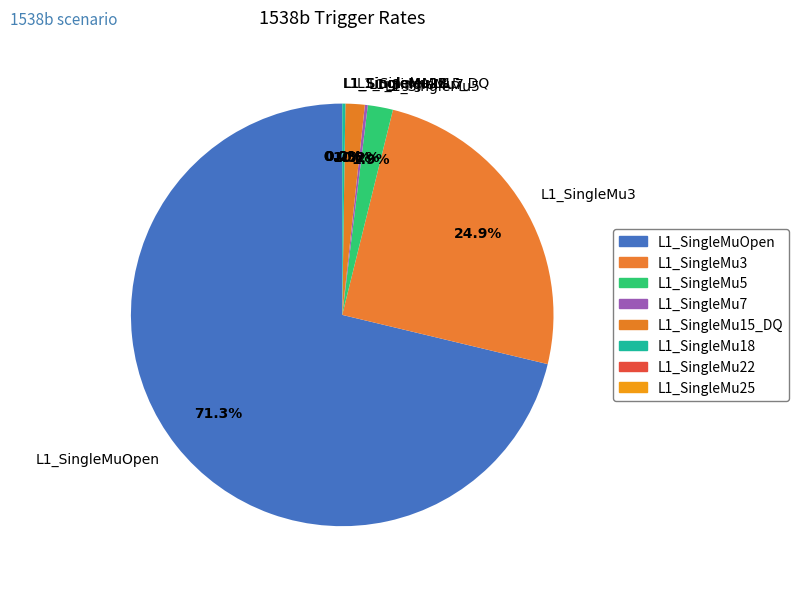

Approximately how many times larger is the value at L1_SingleMu3 compared to L1_SingleMuOpen?

0.3